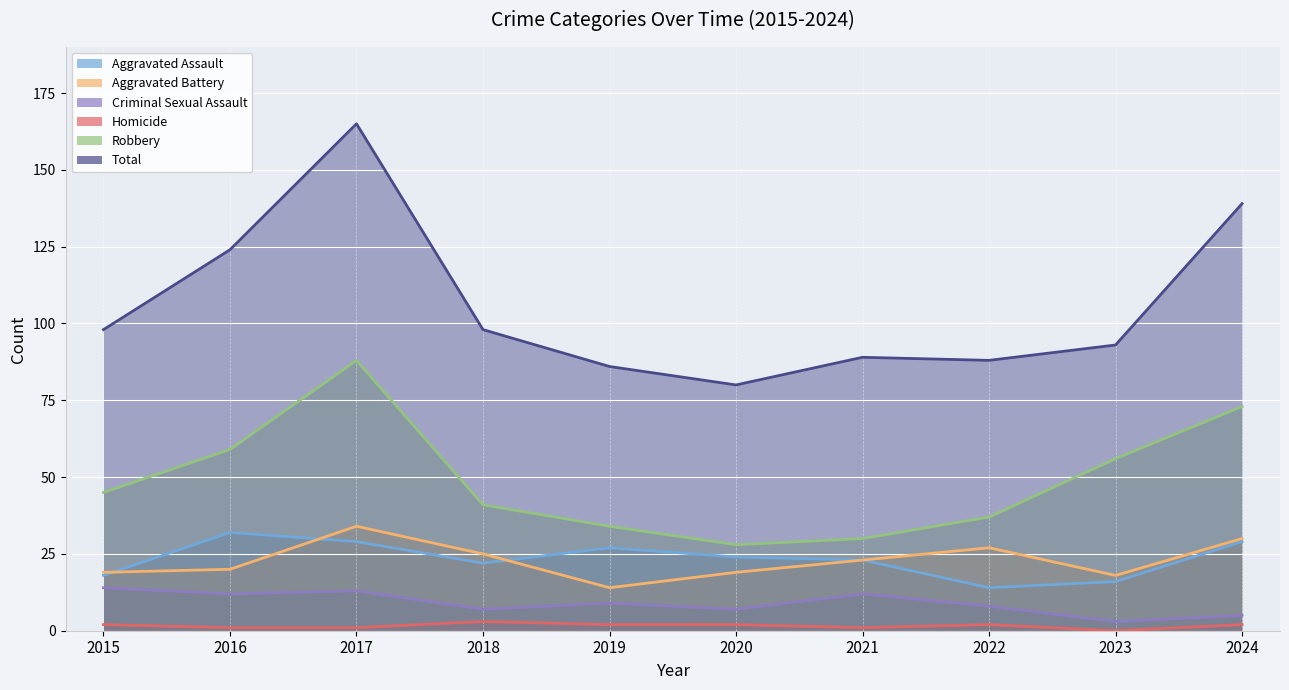

True or false: Homicide (line) has a value of 3 at 2022.

False